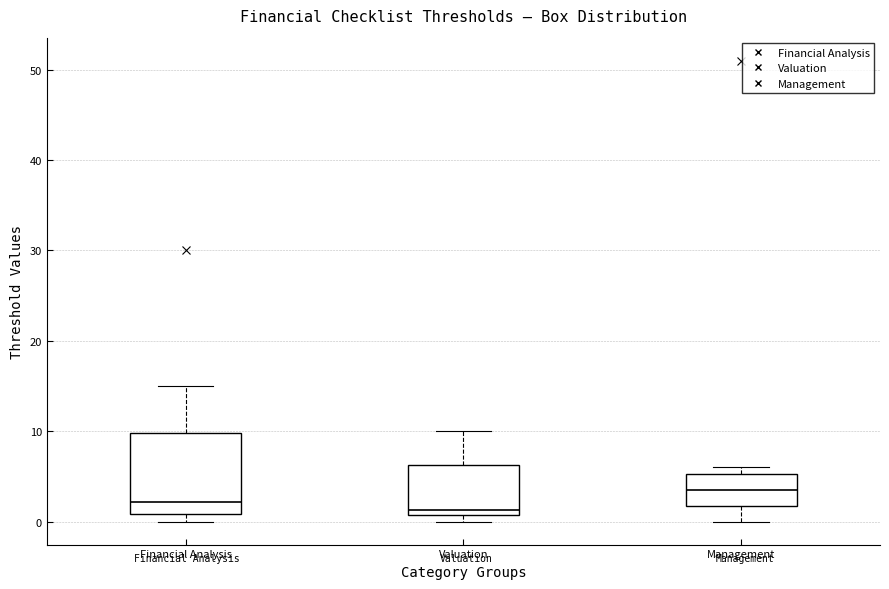

Reading left to right, read every box against the y-axis: the position of its median line, the range the box covers, and the ends of its whiskers. The values are not printed on the chart, so give them approximately, as read against the axis.

Financial Analysis: median 2, box 1 to 10, whiskers 0 to 15
Valuation: median 1 (just above the box's lower edge), box 1 to 6, whiskers 0 to 10
Management: median 4, box 2 to 5, whiskers 0 to 6